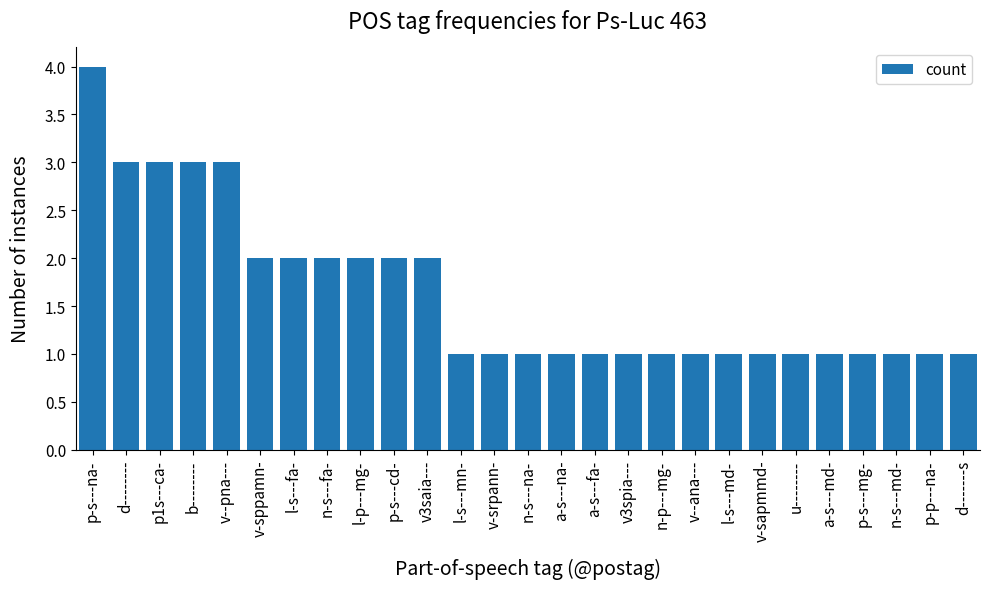

Which category has the highest value across all series?

p-s---na-